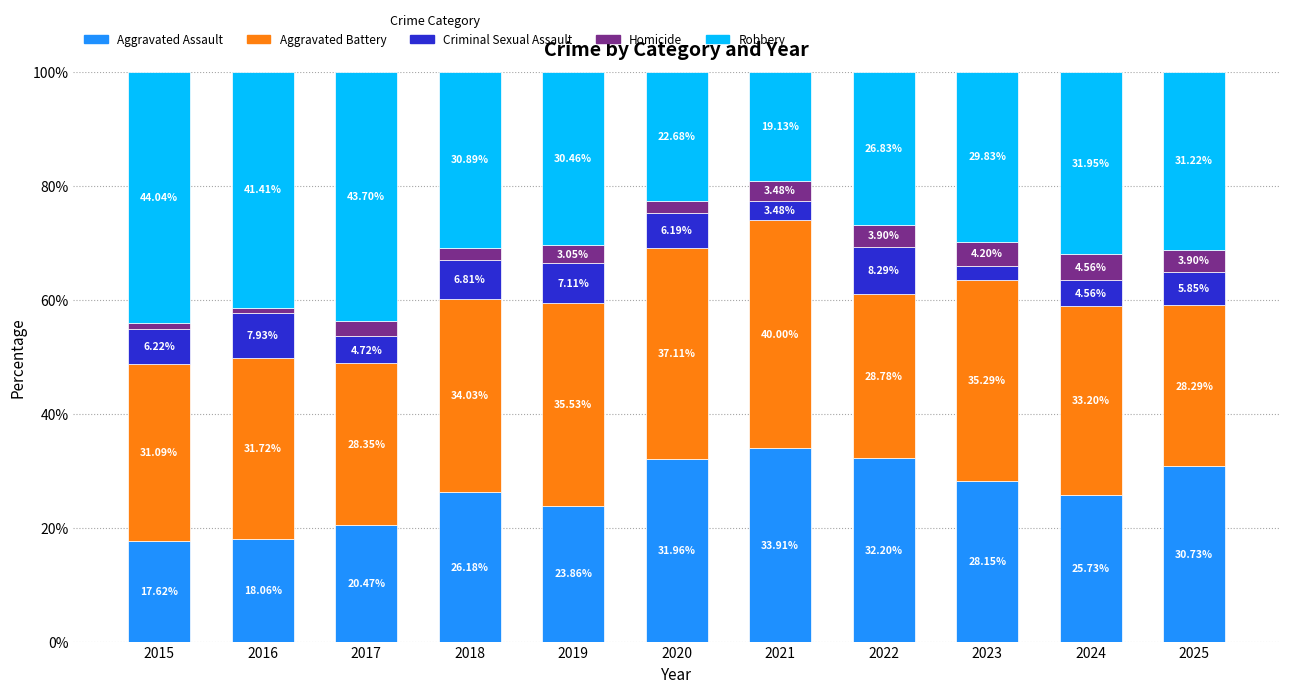

Which series has the widest spread of values?

Robbery